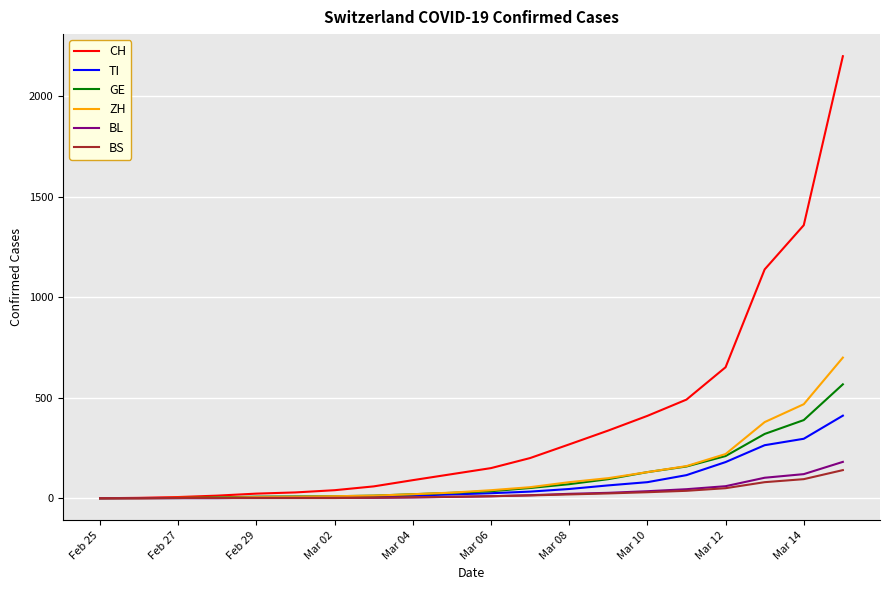

What is the difference between the maximum and minimum values in the GE series?

567